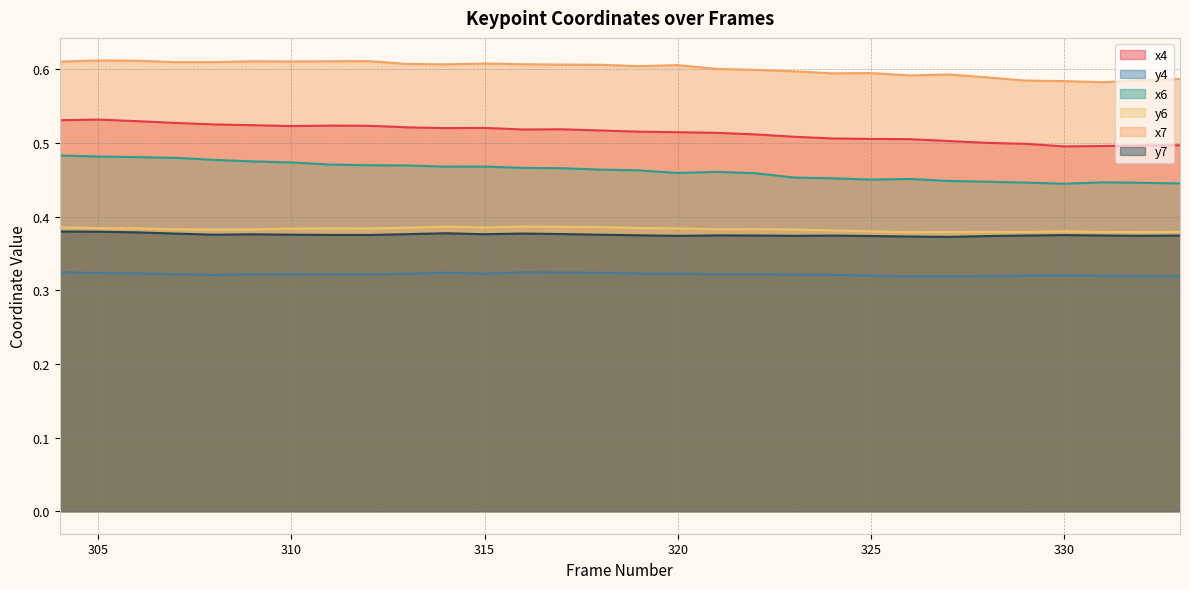

At which category does y6 reach its first local peak?

311